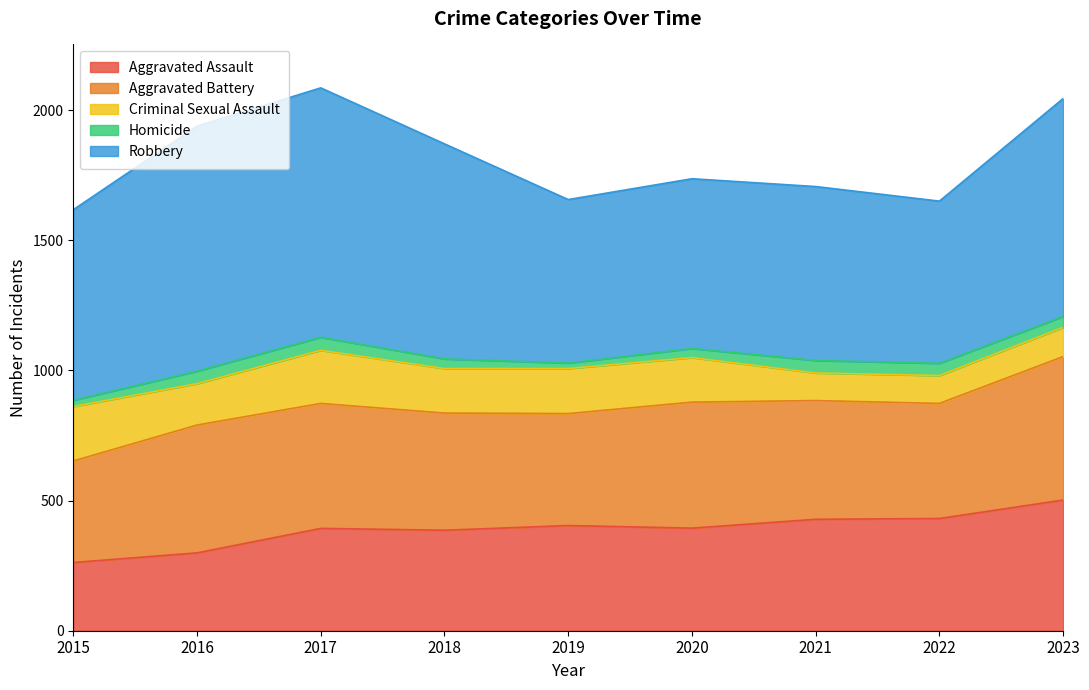

True or false: Homicide and Criminal Sexual Assault intersect in this chart.

False